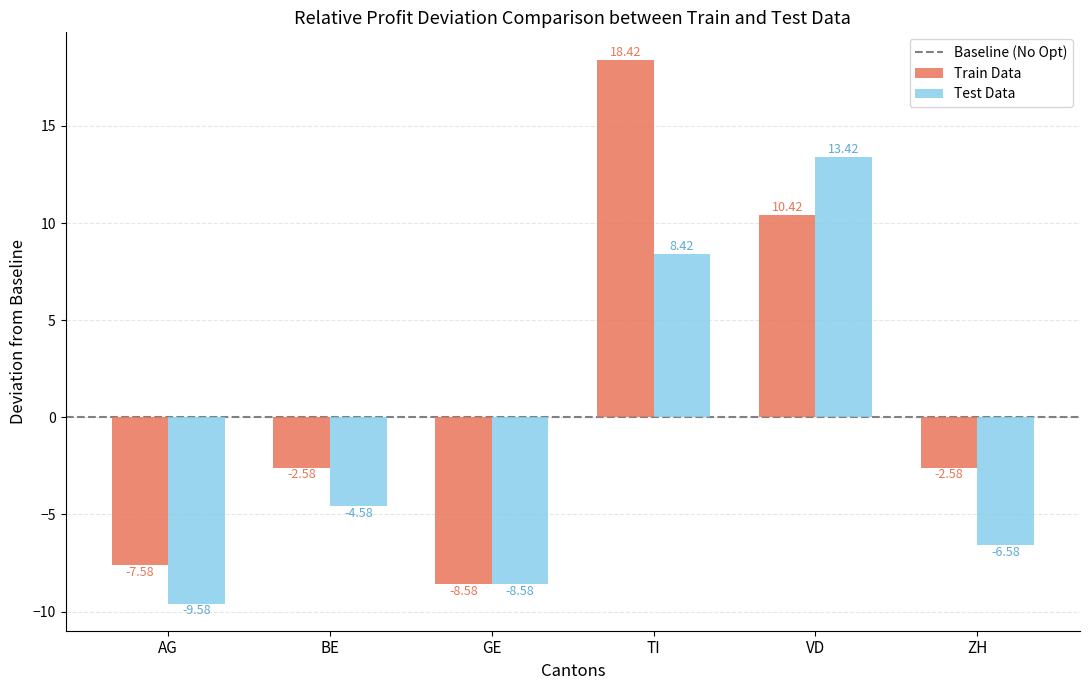

How many values in the Train Data series are below -2?

4